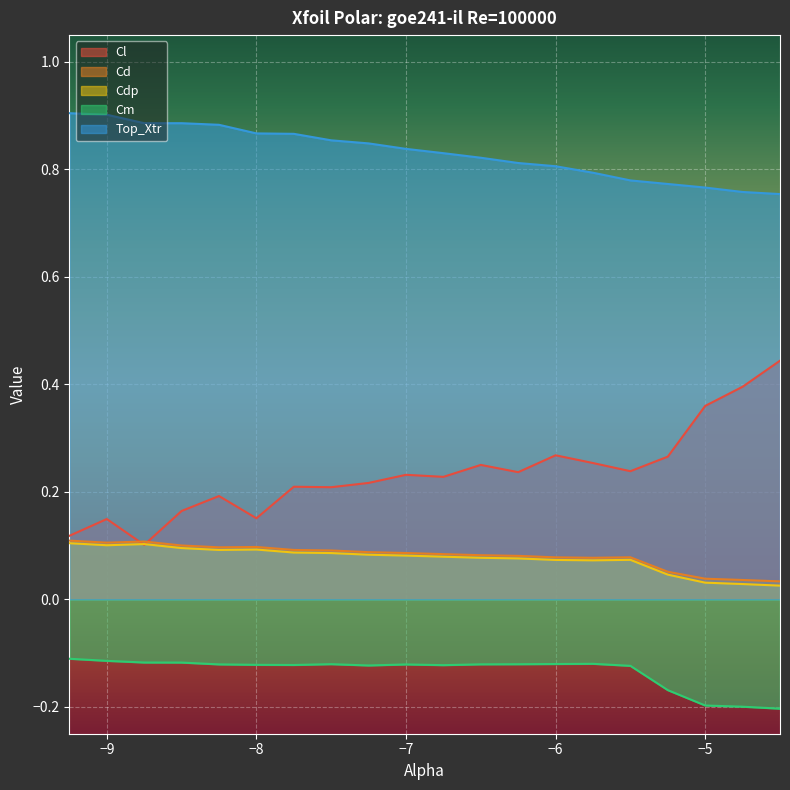

At how many categories does at least one series exceed 0?

20